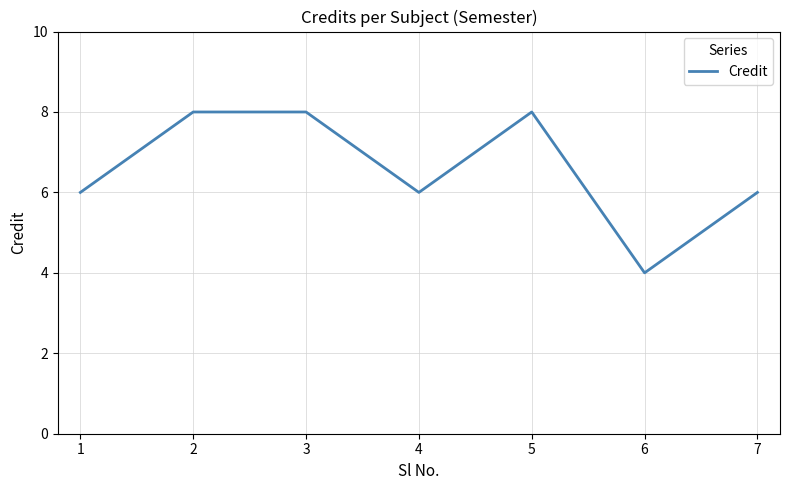

Reading left to right, what are all the values shown in this chart?

1=6	2=8	3=8	4=6	5=8	6=4	7=6